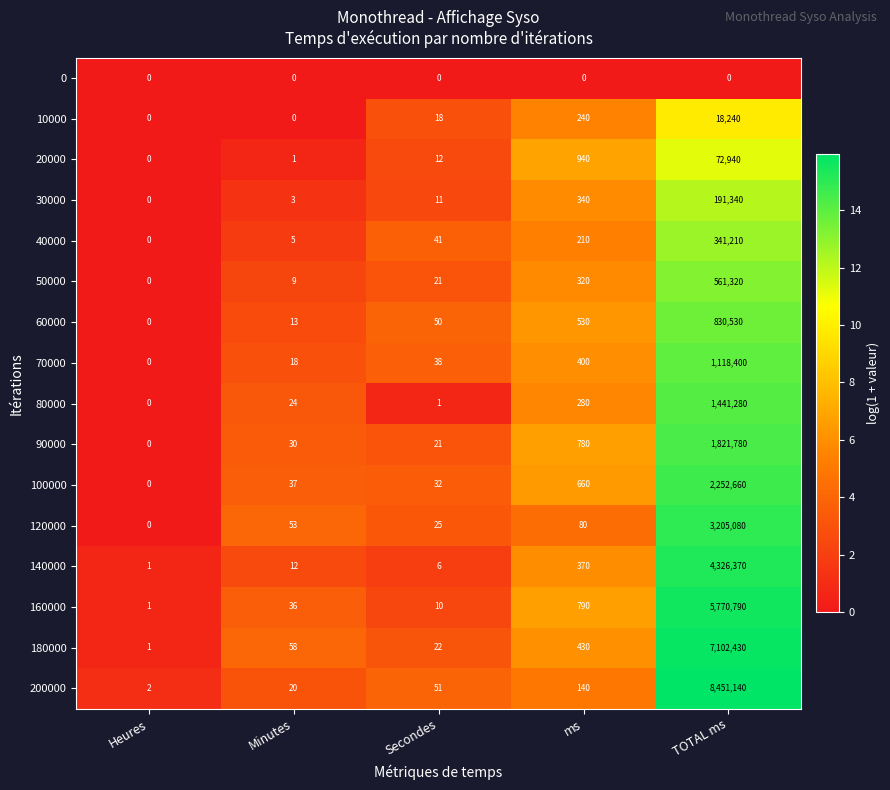

What is the approximate value of 70000 at Minutes, to the nearest 10?

20